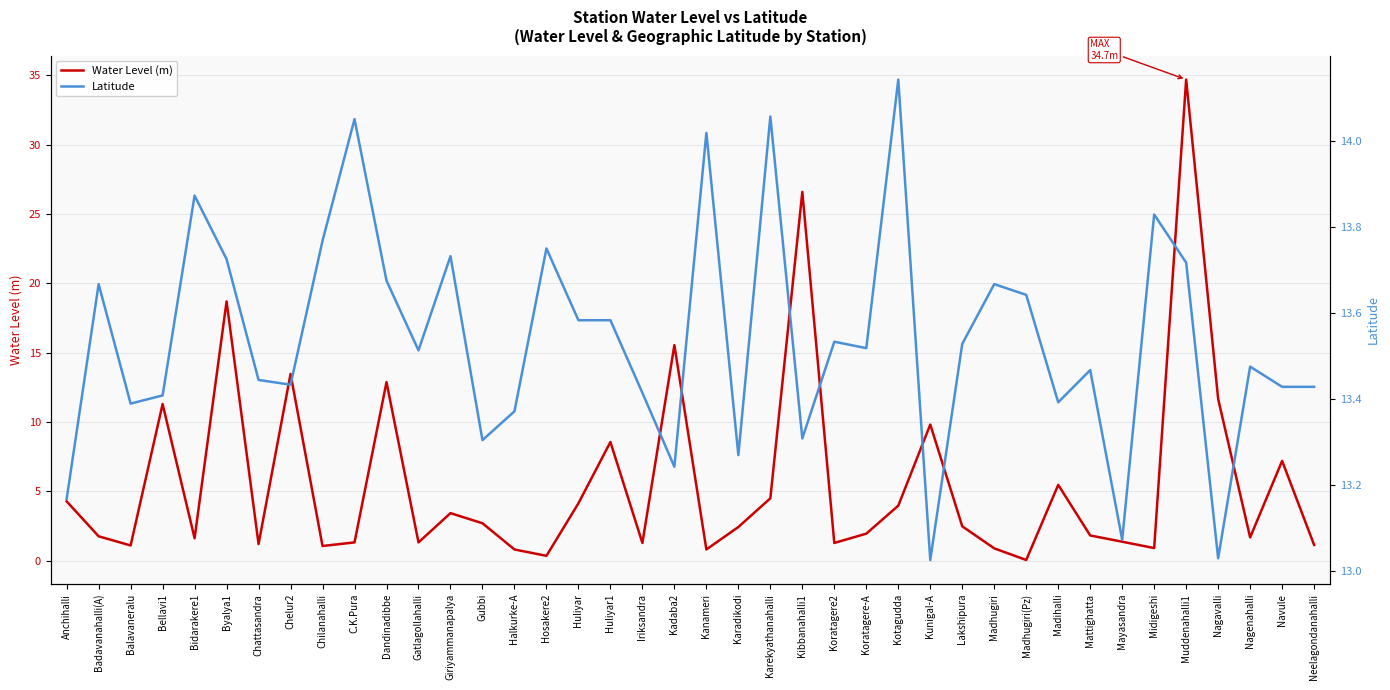

What is the maximum value shown in the chart?

34.7